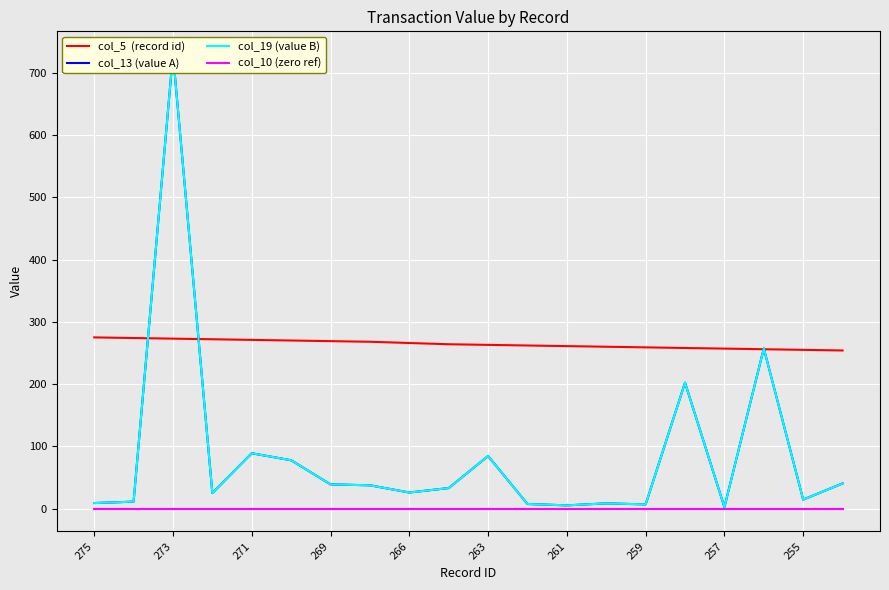

List the series in order of their peak value, highest first.

col_13 (value A), col_19 (value B), col_5  (record id), col_10 (zero ref)